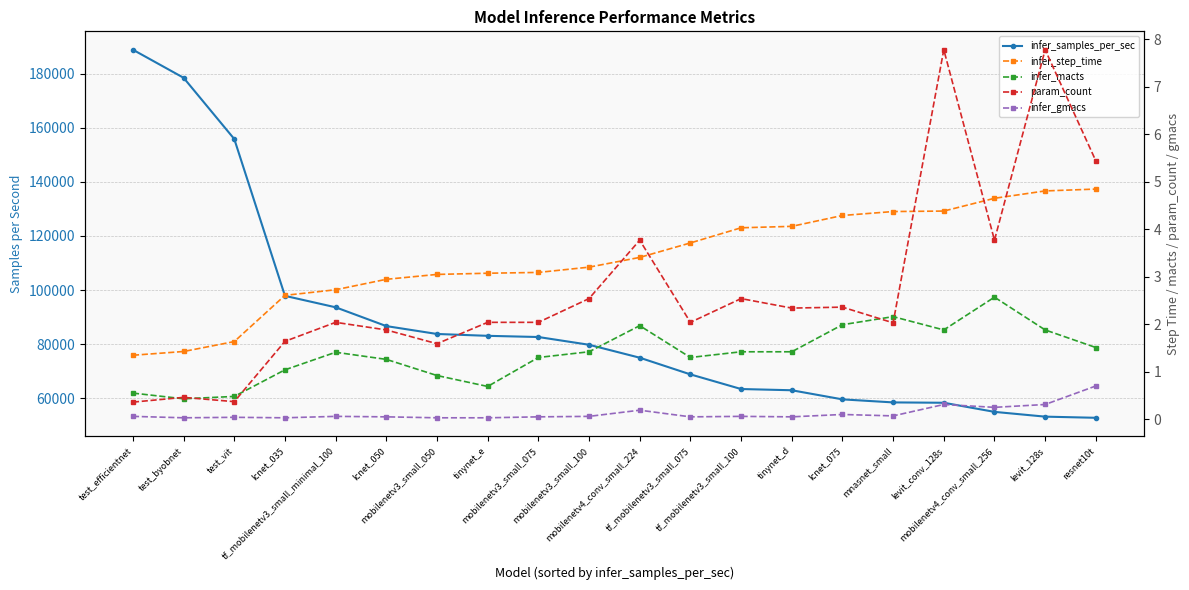

What is the label of the 11th point from the left?

mobilenetv4_conv_small_224